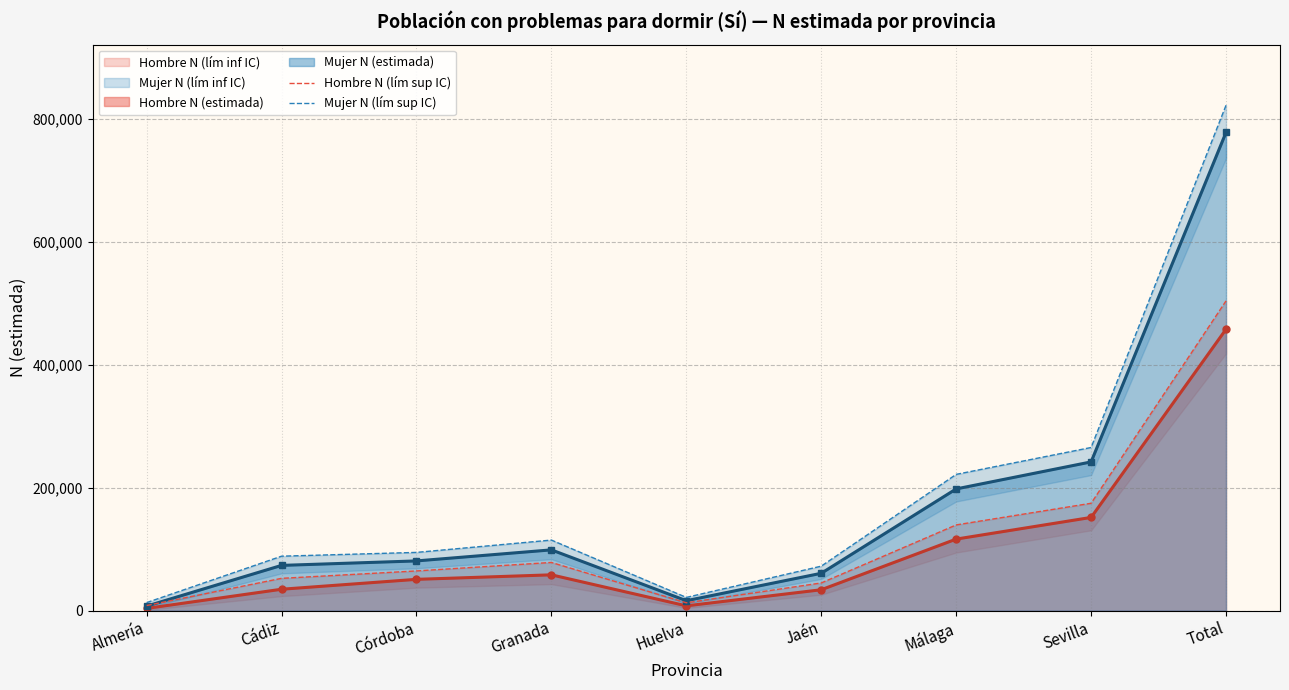

Is it true that Mujer N (estimada) equals 358928 at Total?

False